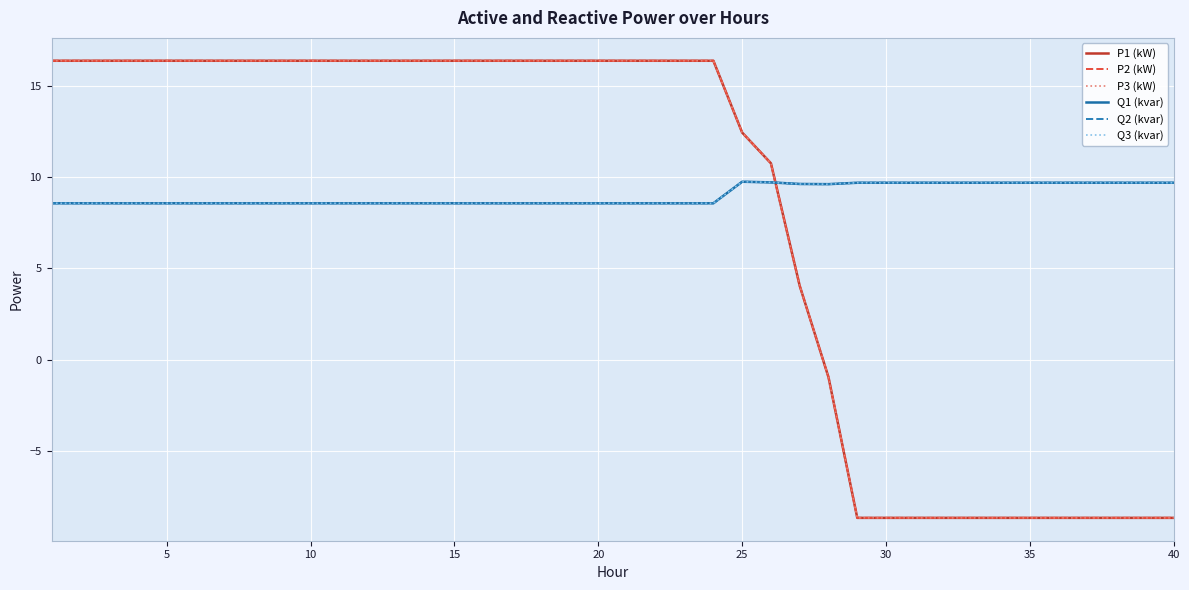

Which series has the largest range (max minus min)?

P2 (kW)